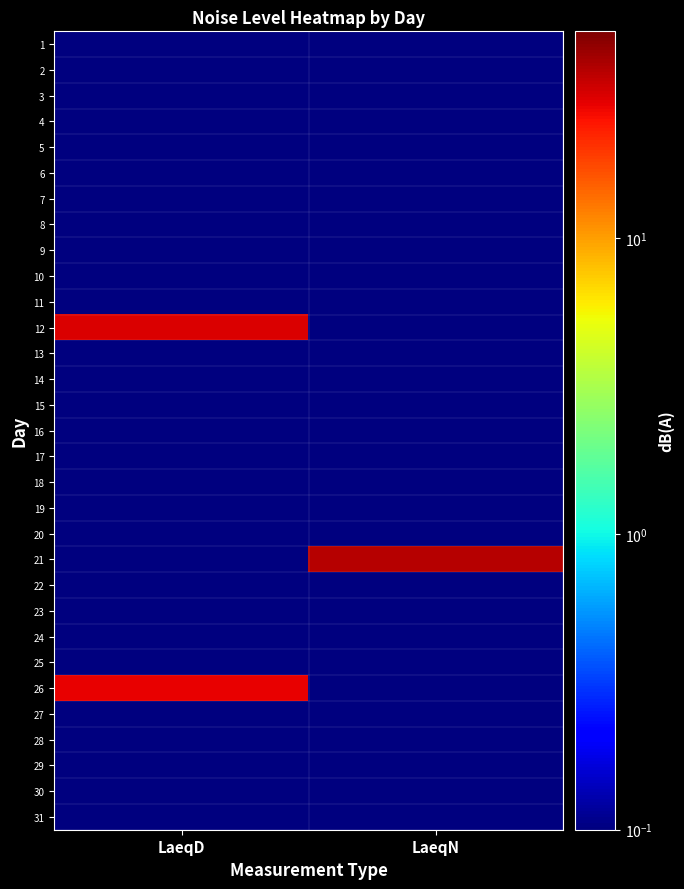

At which category is the sum across all series the highest?

LaeqD